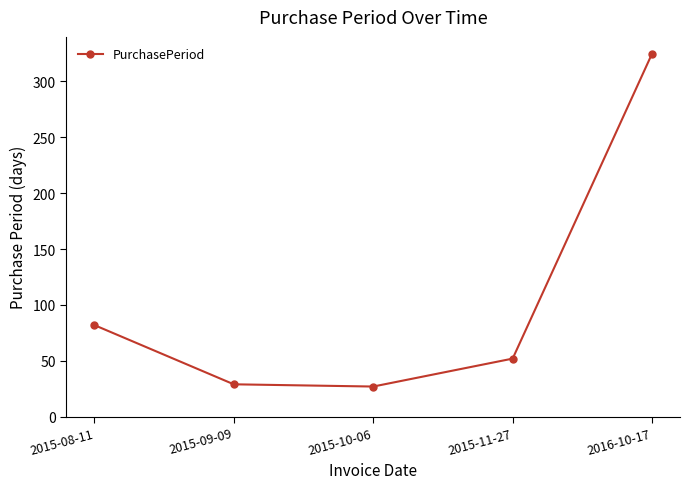

How many lines are shown in the chart?

1